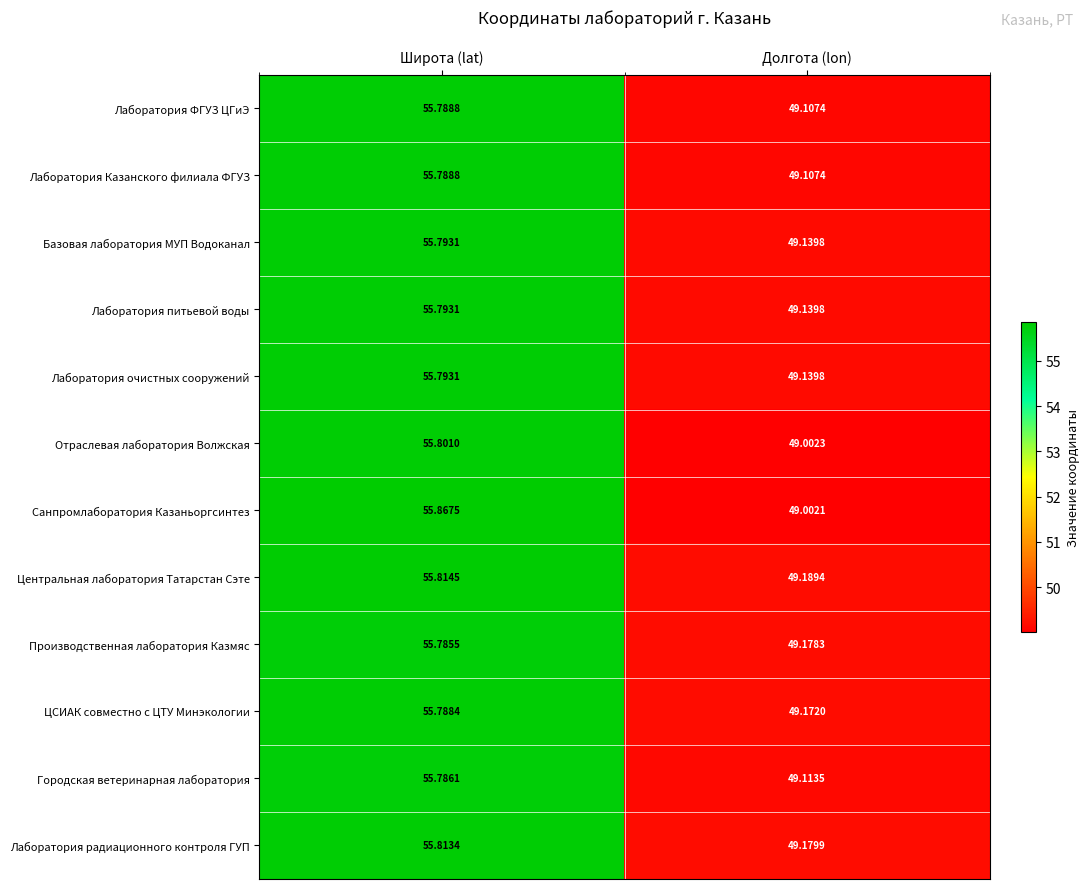

At which category is the sum across all series the highest?

Широта (lat)